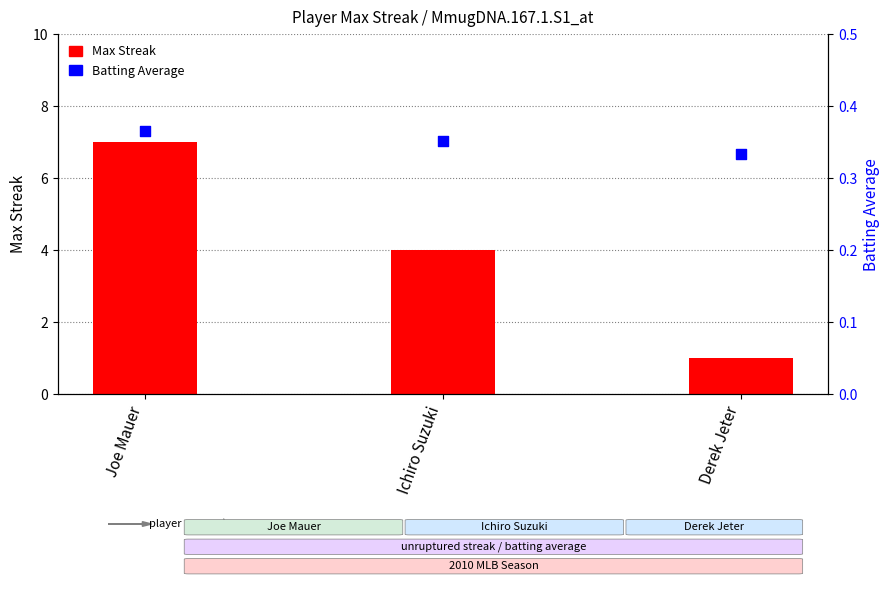

At how many categories does at least one series exceed 0?

3